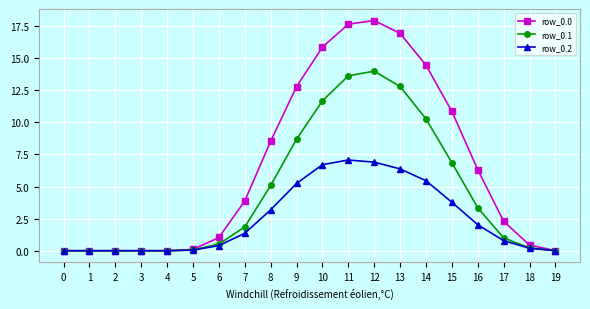

Count the number of data series in this chart.

3